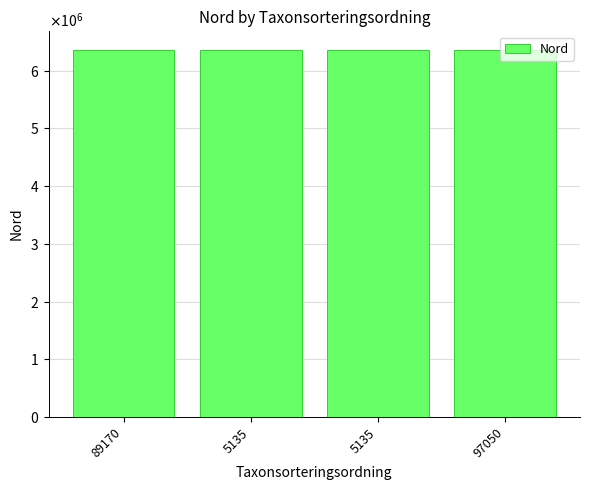

What is the minimum value shown in the chart?

6363561.1